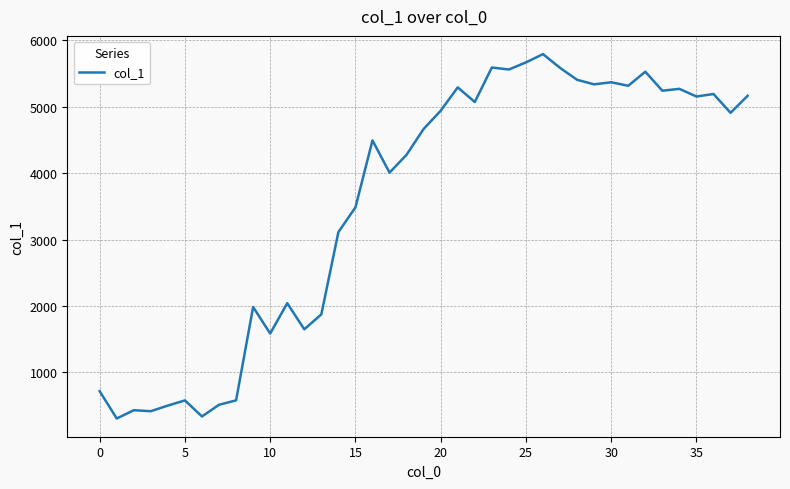

What is the minimum value shown in the chart?

306.3